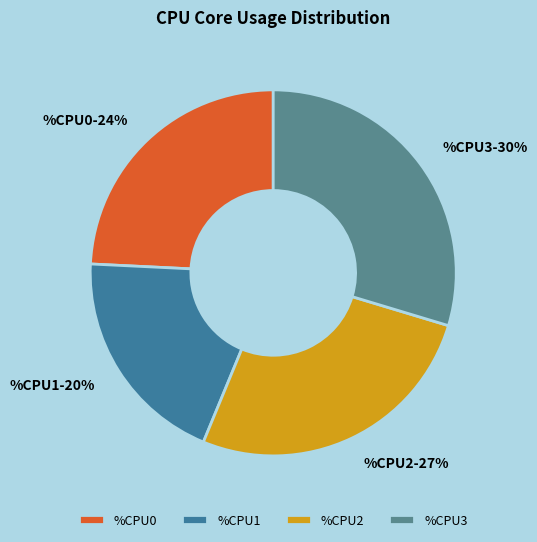

Is there a majority slice in this chart?

No